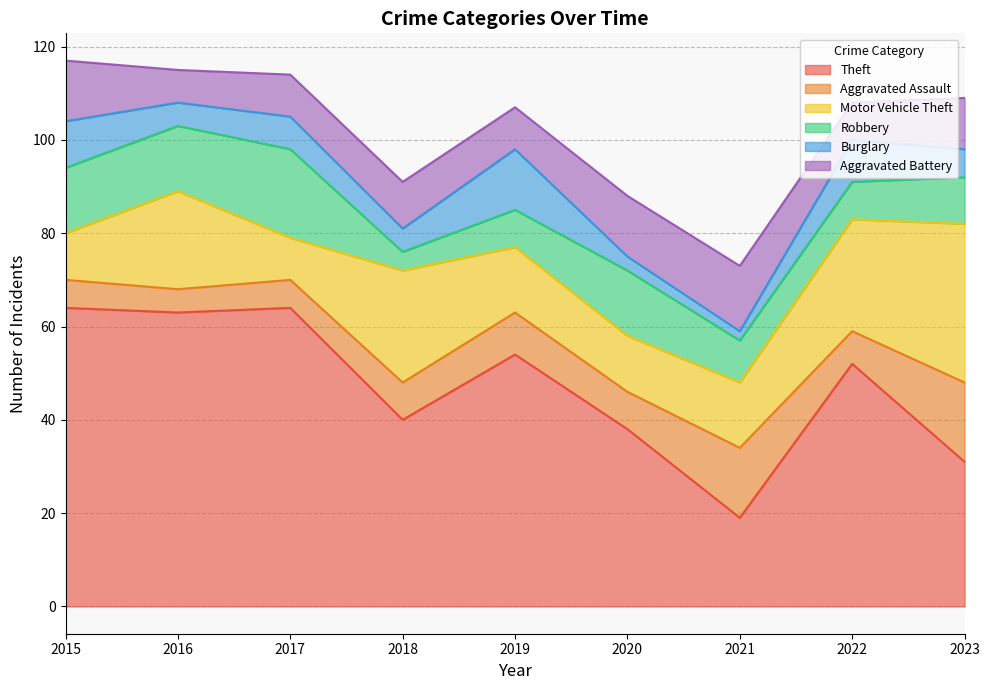

What is the spread (max minus min) of values at 2019?

46